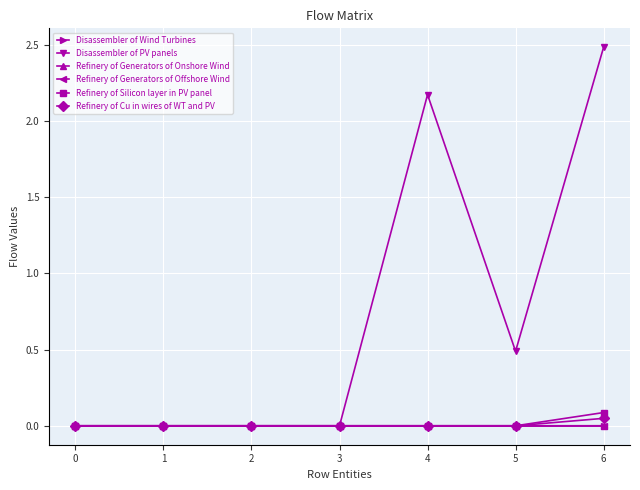

Which series changed the most between 4 and 5?

Disassembler of PV panels